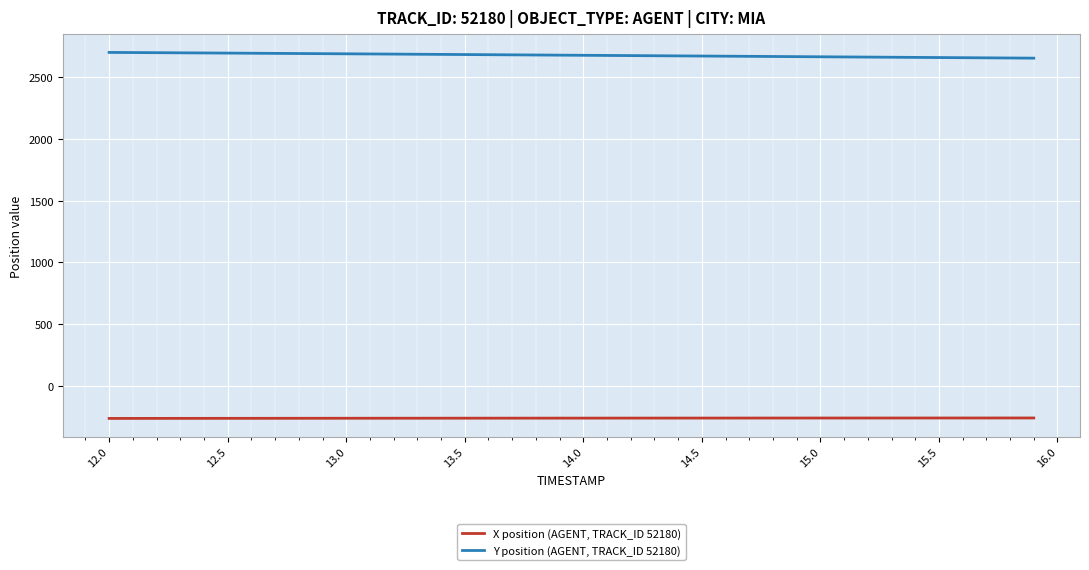

Which series has the largest total across all categories?

Y position (AGENT, TRACK_ID 52180)